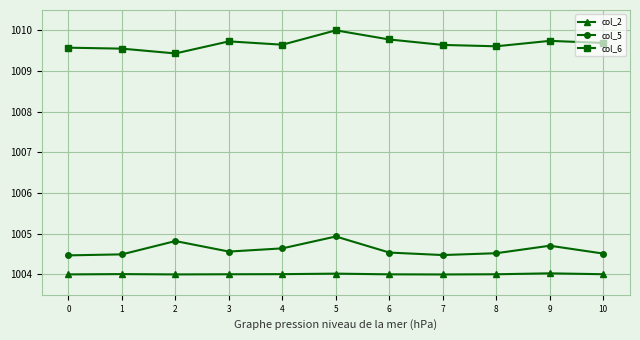

True or false: col_5 and col_2 cross at least once.

False